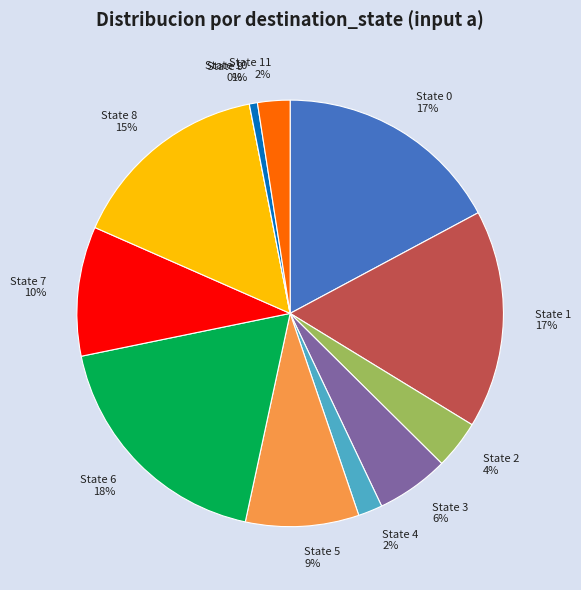

Is it true that State 1 is 17% of the pie?

True